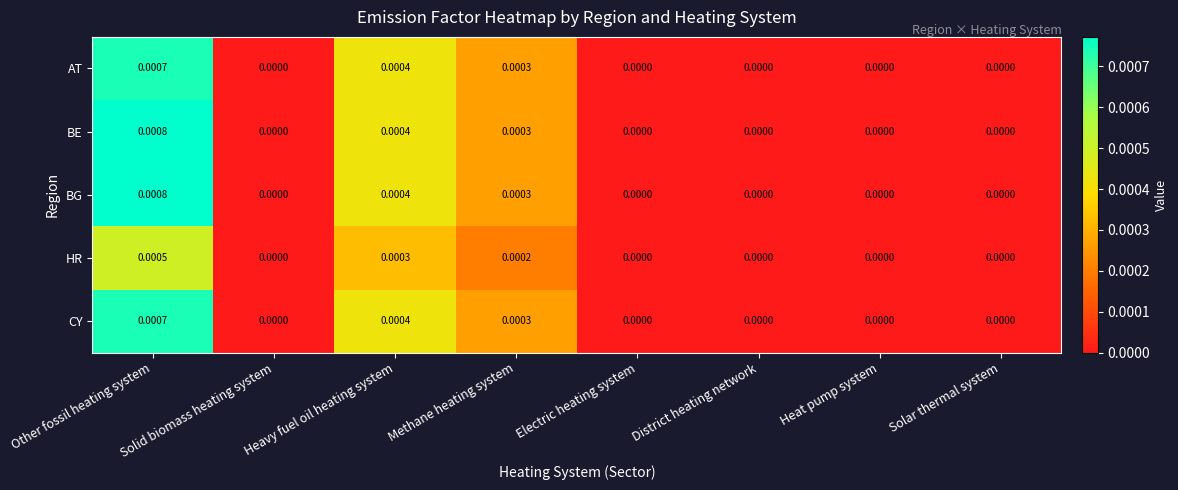

Which label corresponds to the largest value in the chart?

Other fossil heating system